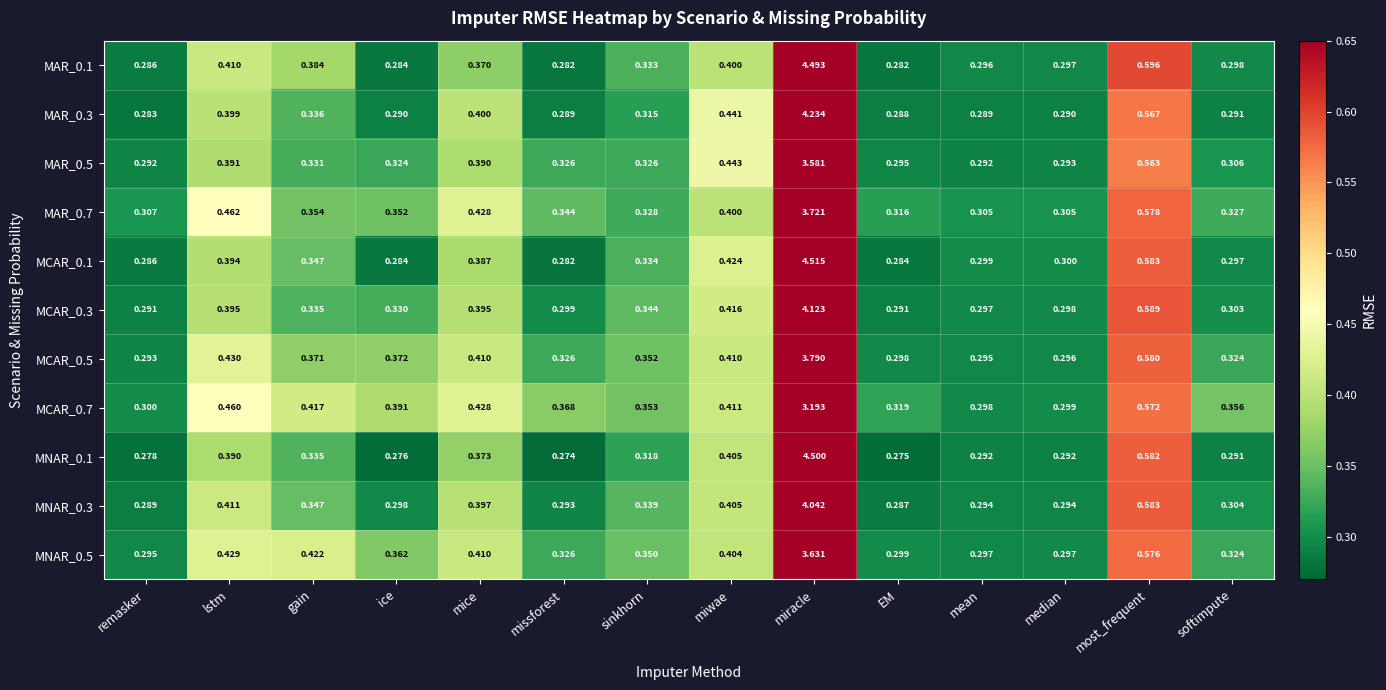

List the labels in order of MCAR_0.7 value, smallest first.

mean, median, remasker, EM, sinkhorn, softimpute, missforest, ice, miwae, gain, mice, lstm, most_frequent, miracle